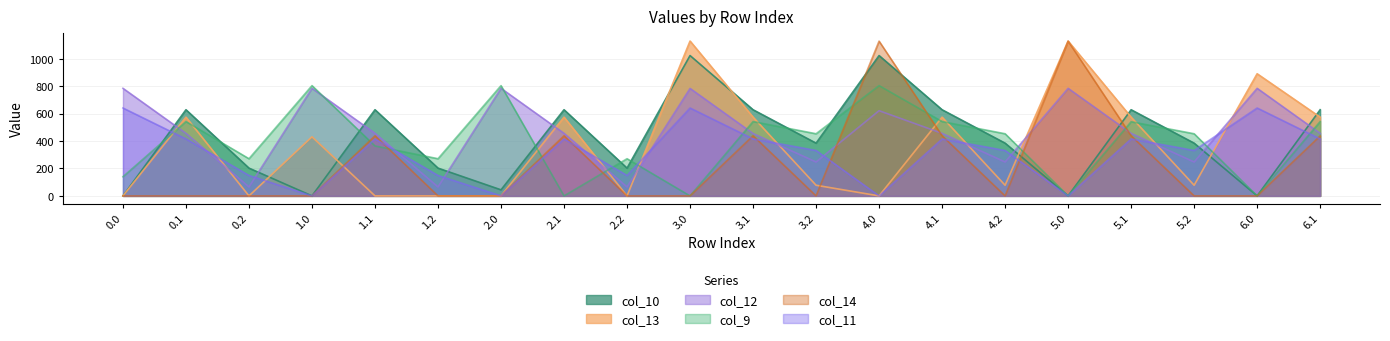

What position from the right is 1.2?

15